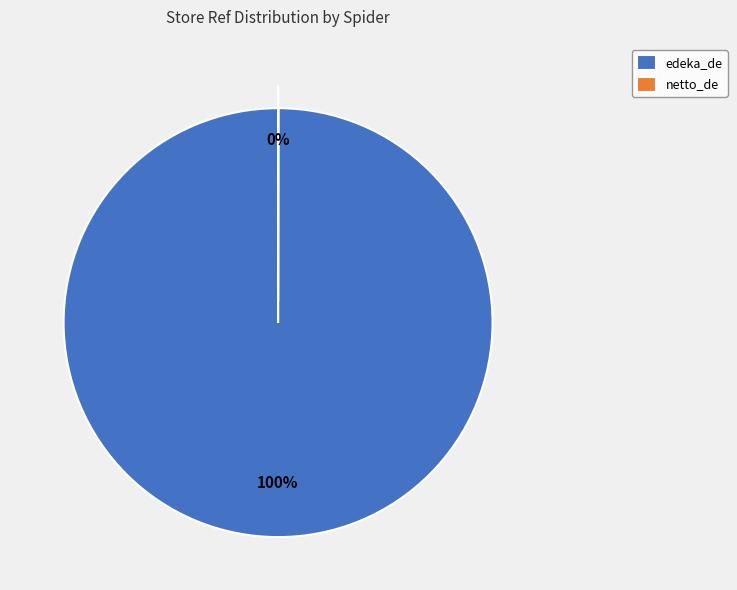

To the nearest percent, what is the difference between the largest and smallest slice percentages?

100%